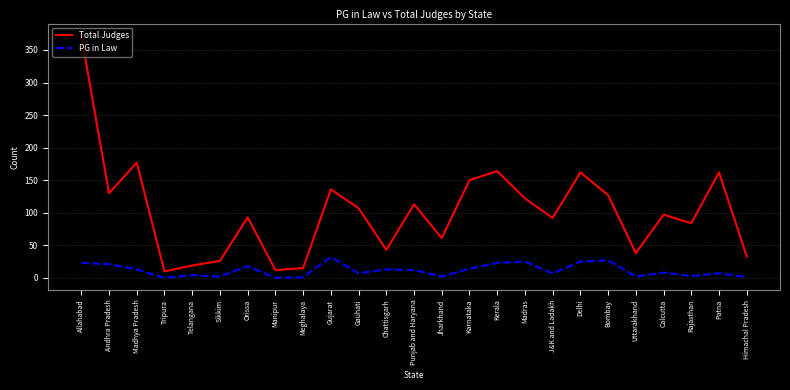

True or false: PG in Law has a value of 38 at Kerala.

False